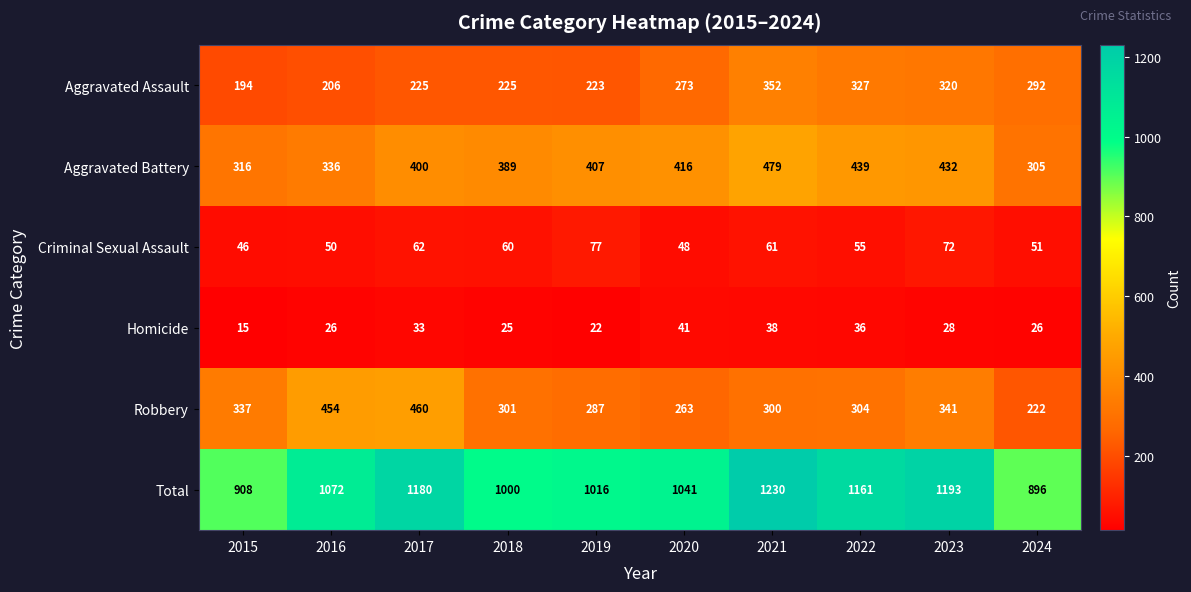

What is the smallest value displayed?

15